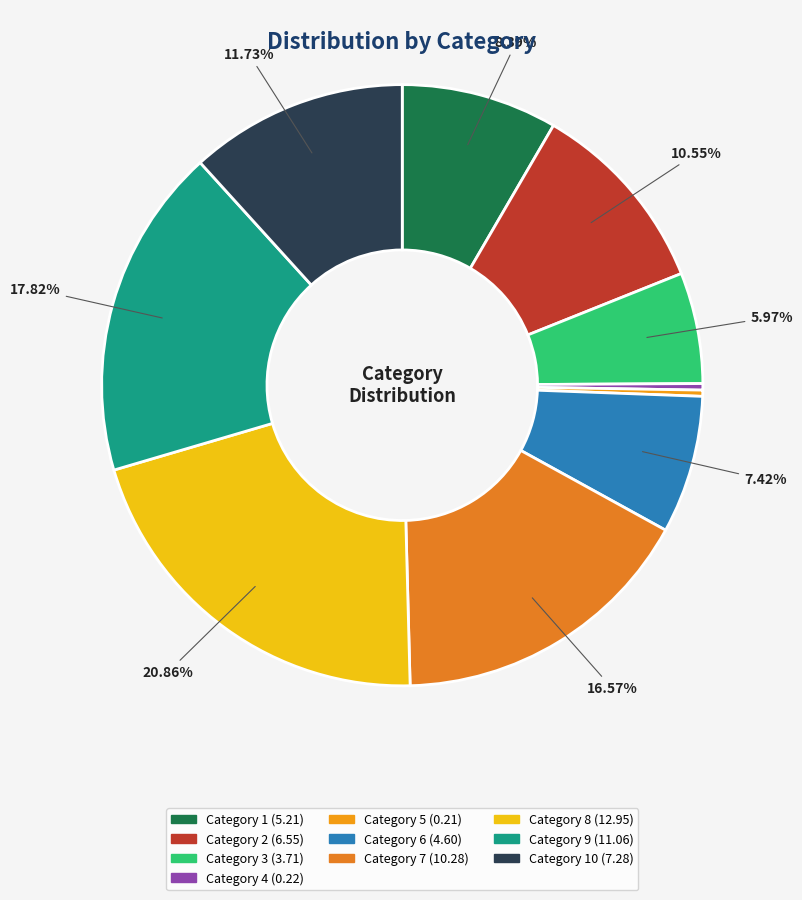

Does any single category account for the majority?

No